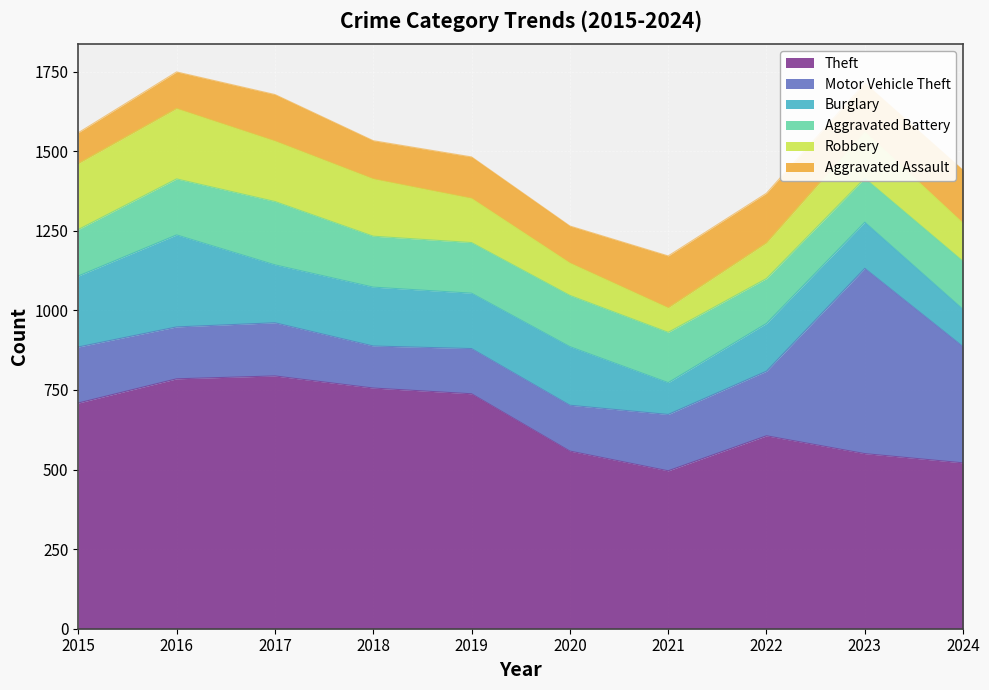

What is the average value of the Aggravated Assault series?

136